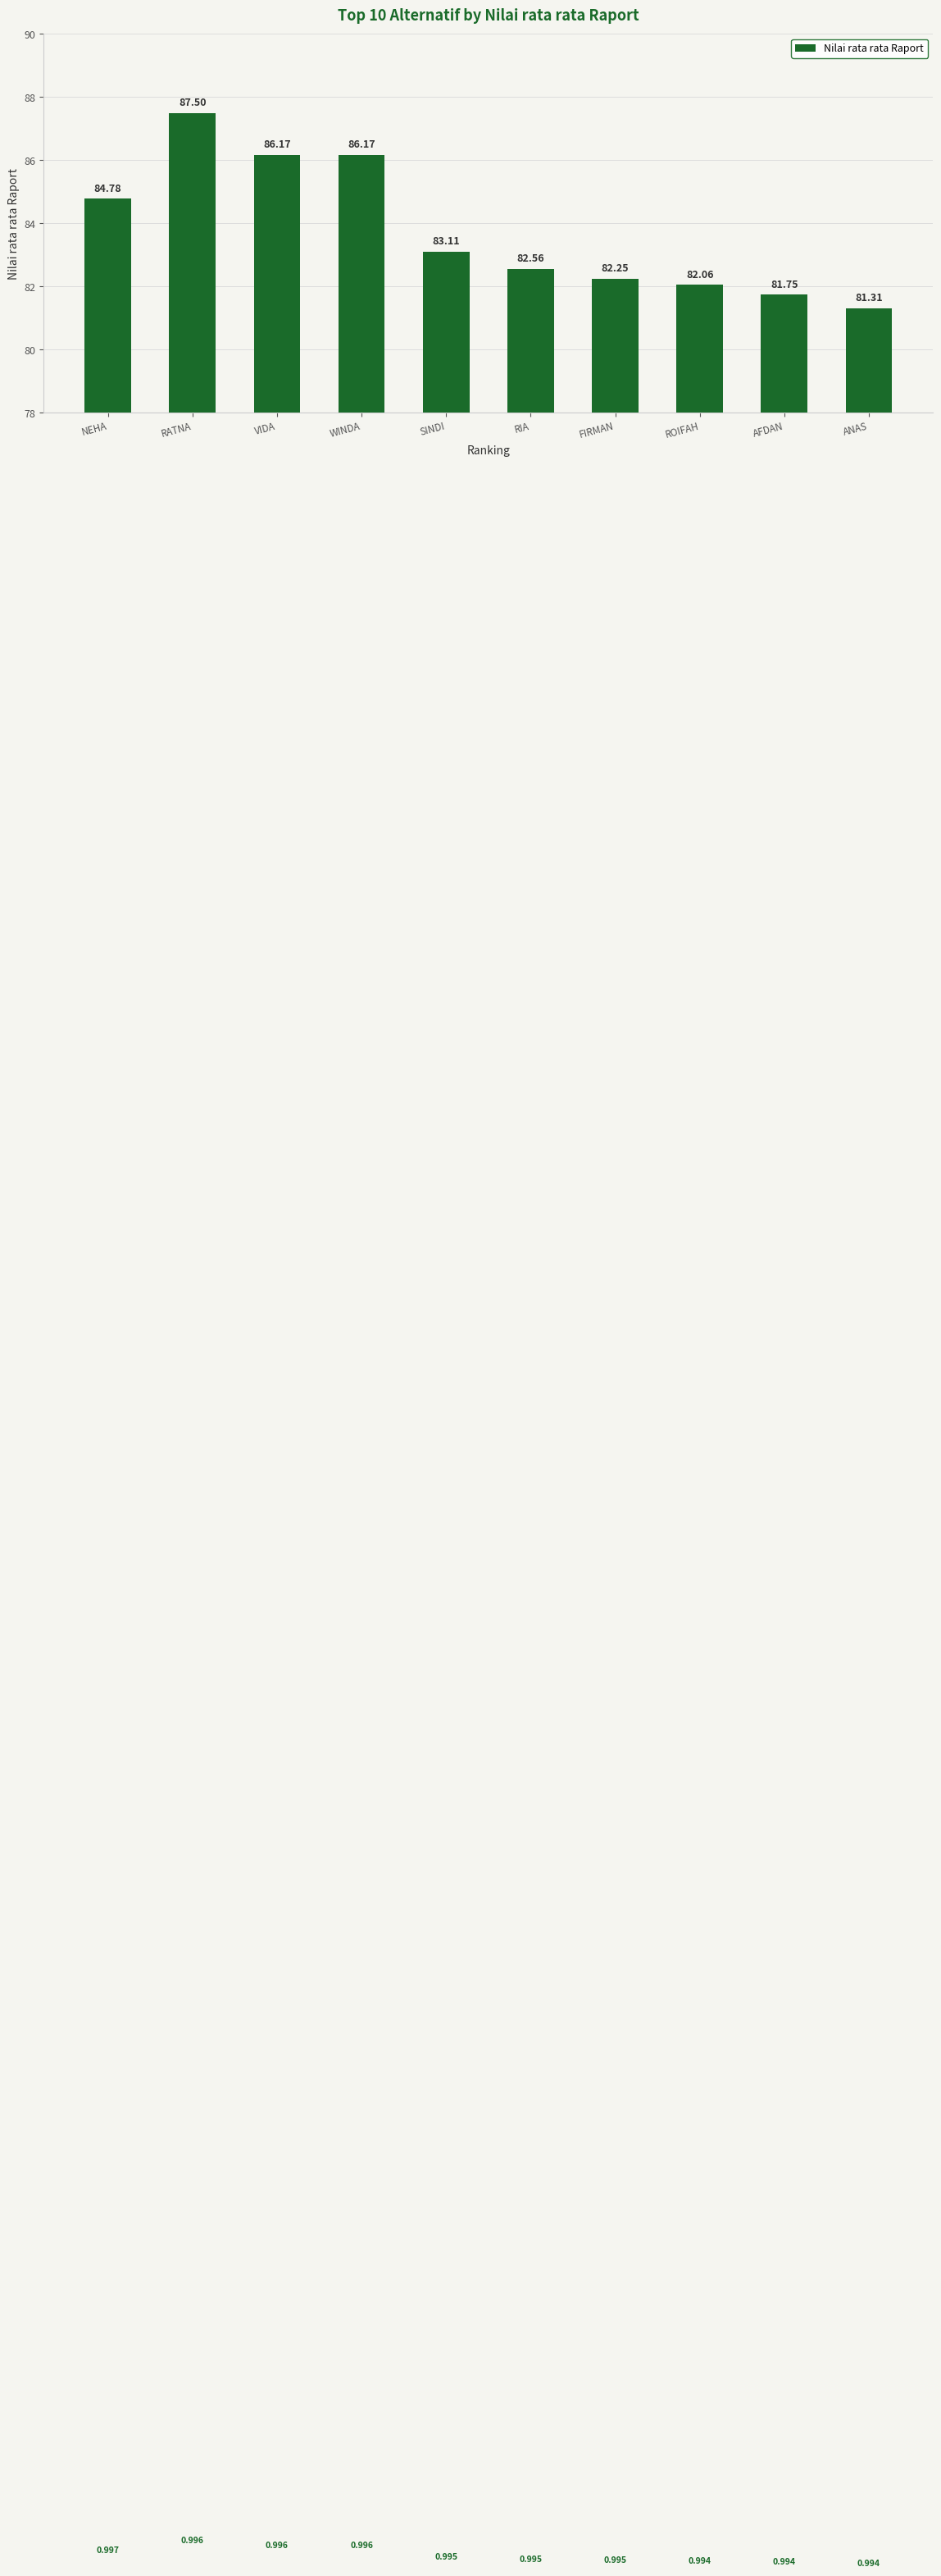

Which label corresponds to the largest value in the chart?

RATNA